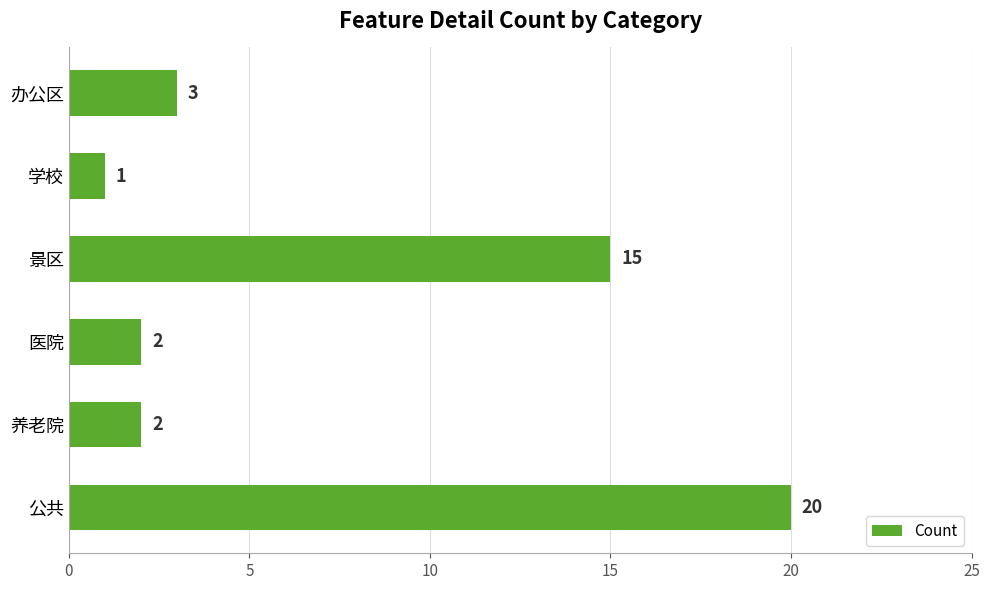

What is the difference between the second highest and minimum values?

14